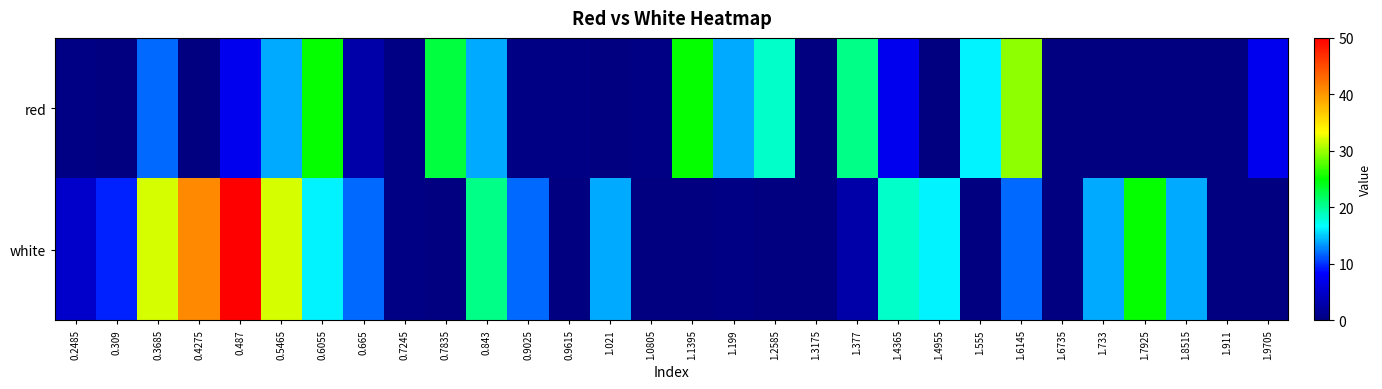

At how many categories does at least one series exceed 47?

1